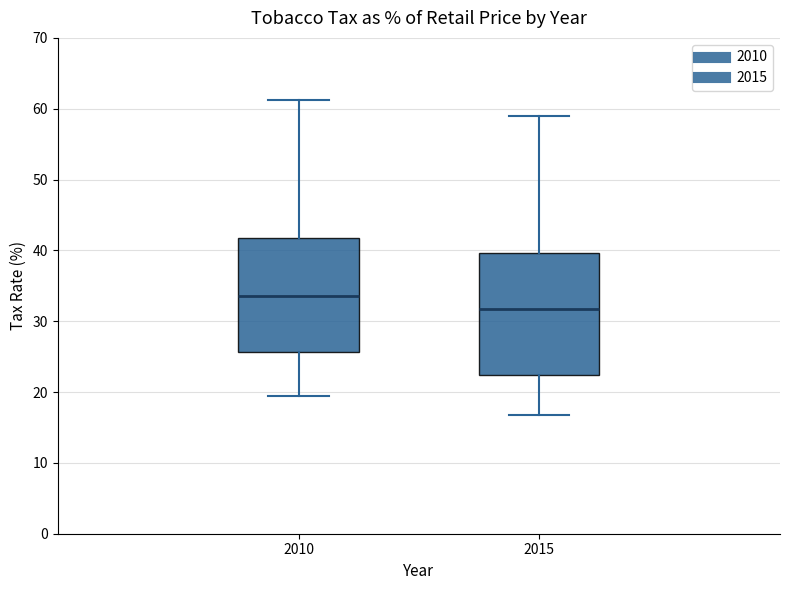

Reading left to right, read every box against the y-axis: the position of its median line, the range the box covers, and the ends of its whiskers. The values are not printed on the chart, so give them approximately, as read against the axis.

2010: median 34, box 26 to 42, whiskers 19 to 61
2015: median 32, box 22 to 40, whiskers 17 to 59